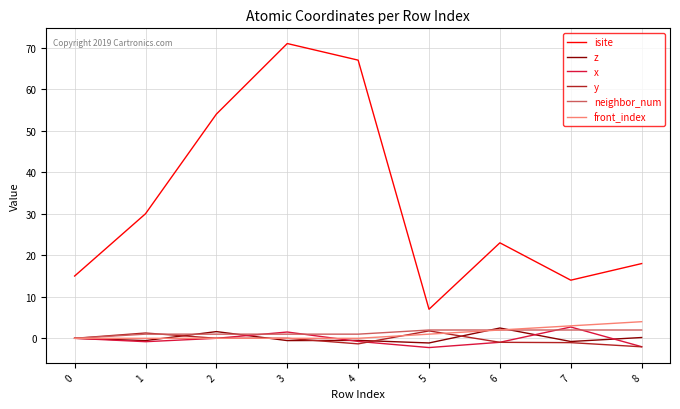

What is the sum of the neighbor_num values at 0 and 3?

1.0